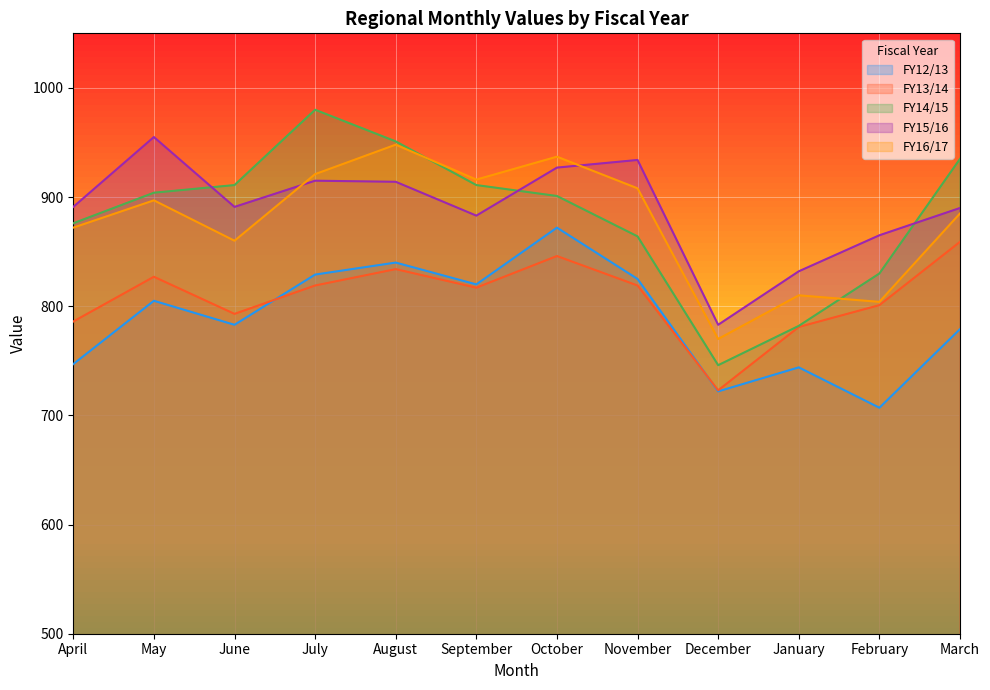

At which category does FY12/13 reach its first local valley?

June